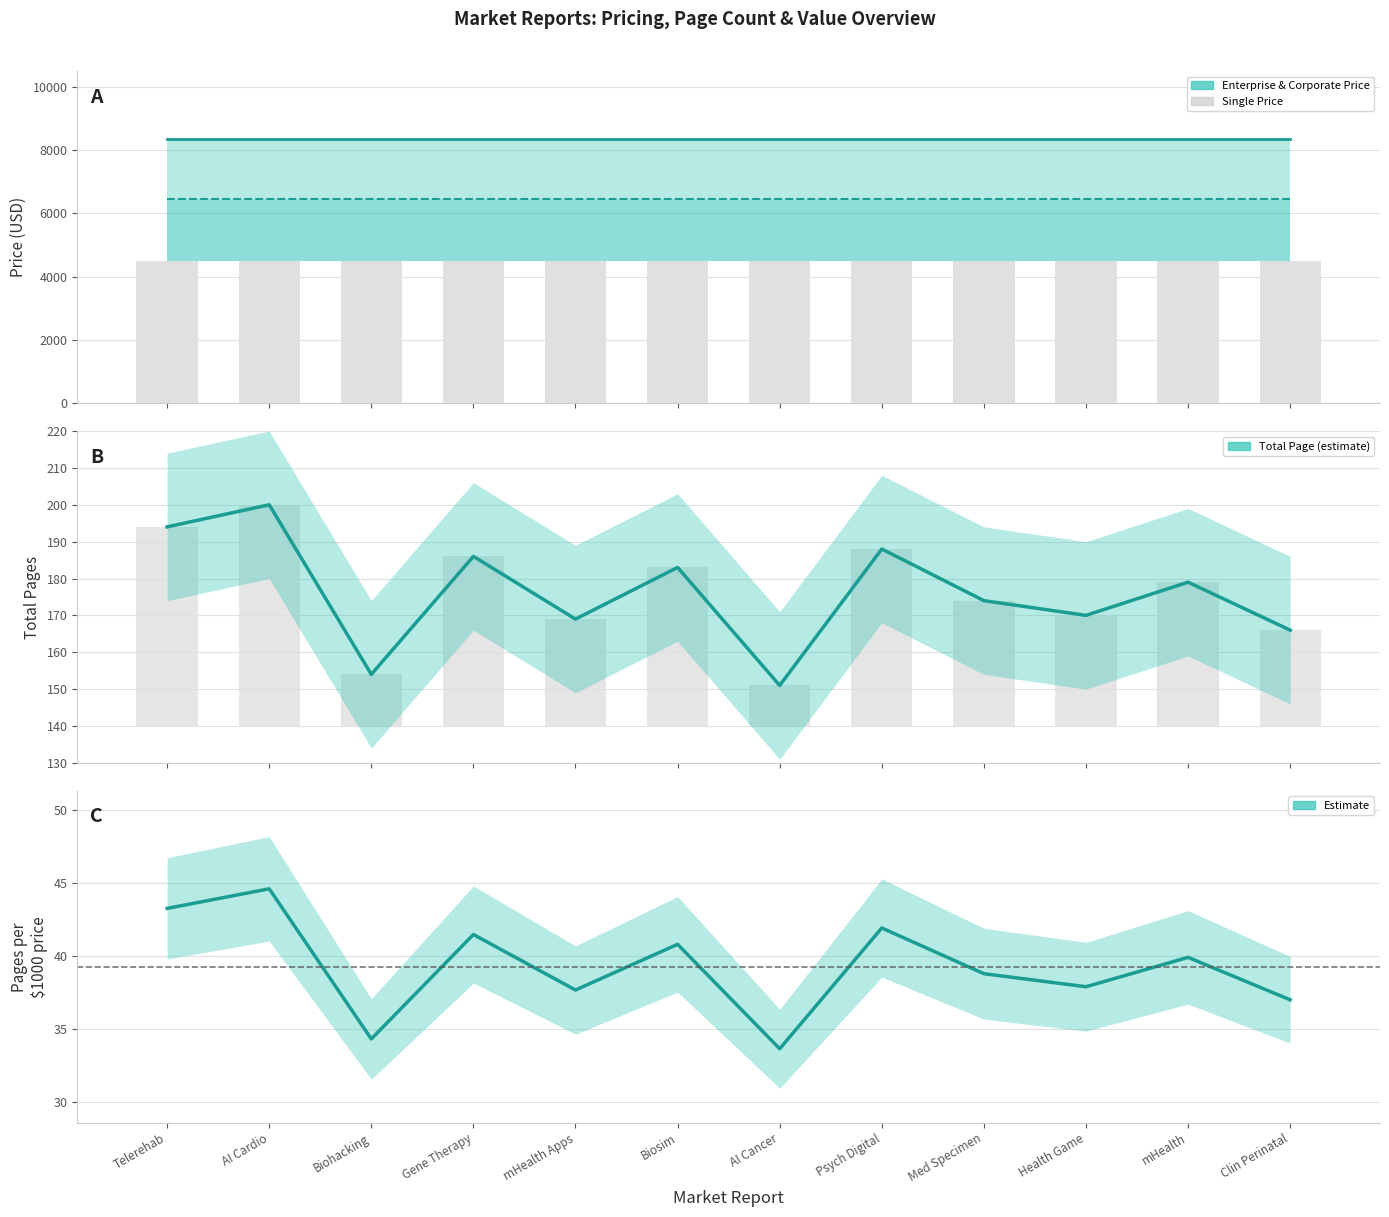

The Total Page series shows 240.0 at AI Cancer. True or false?

False